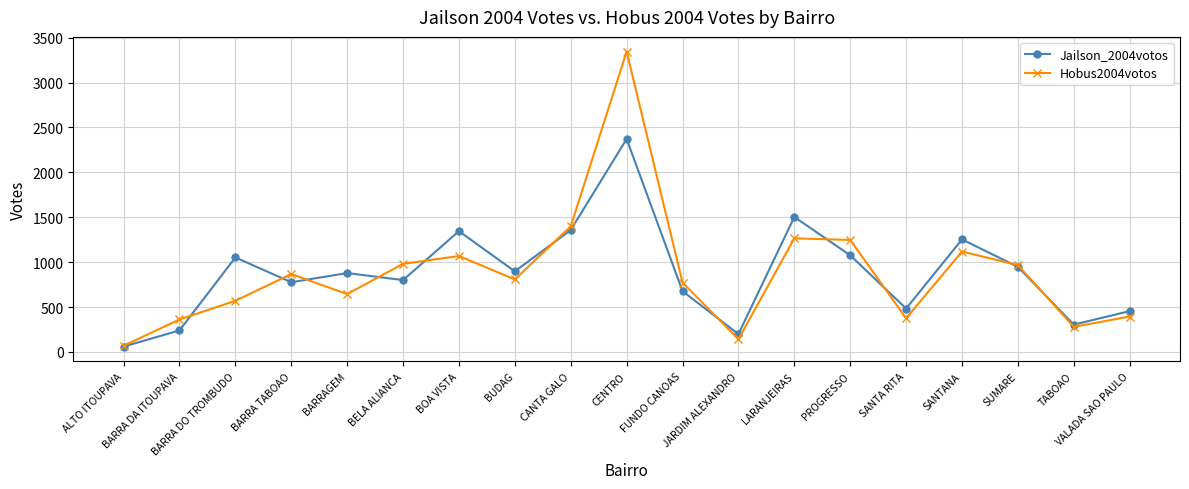

What is the difference between the Jailson_2004votos values at BARRAGEM and LARANJEIRAS?

625